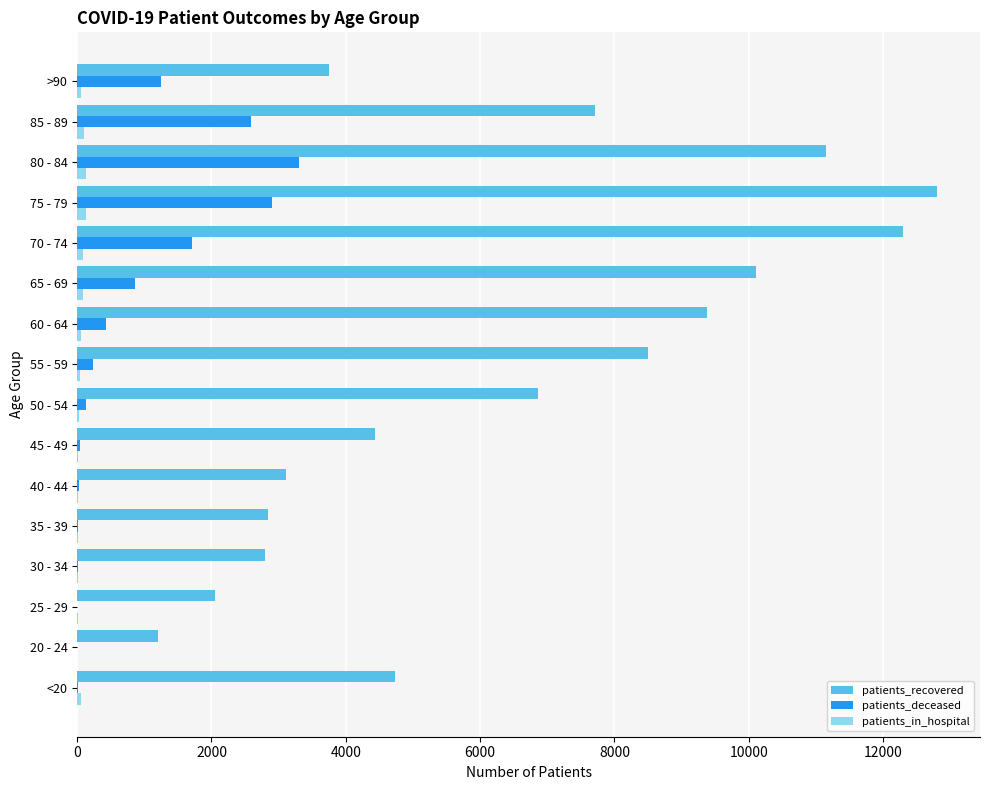

Which label corresponds to the largest value in the chart?

75 - 79